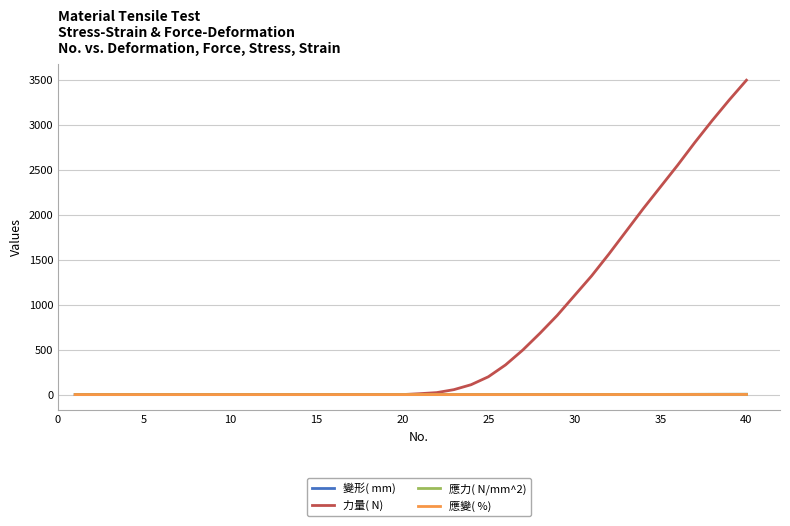

Which series has the largest total across all categories?

力量( N)